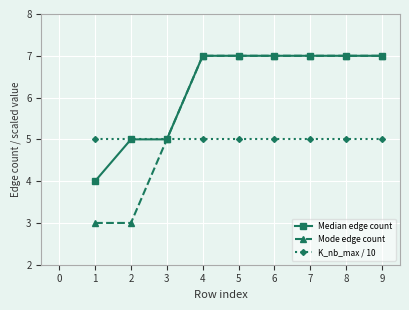

Which series has the widest spread of values?

Mode edge count